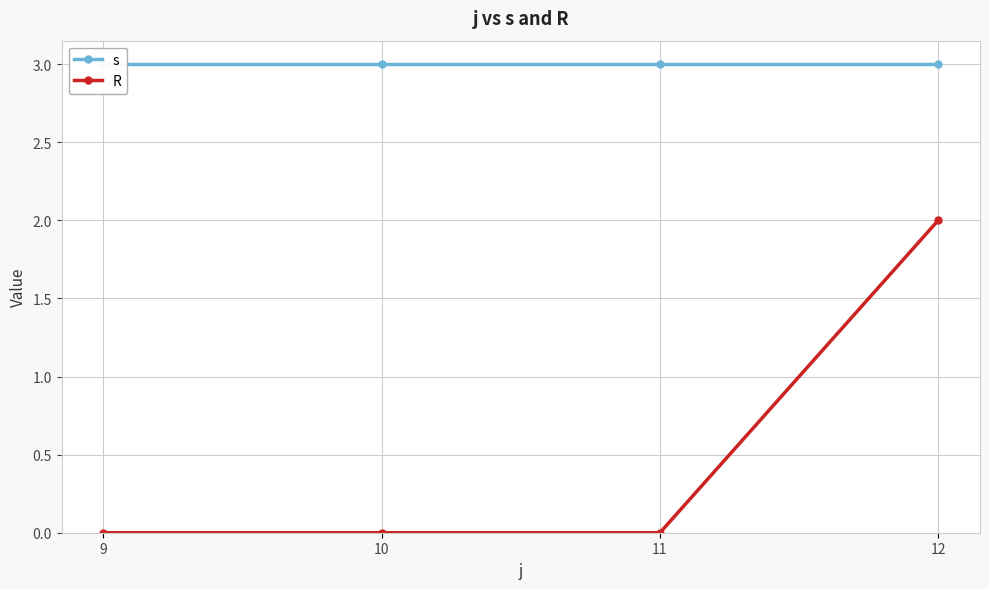

Which has a higher value, 10 or 11?

10